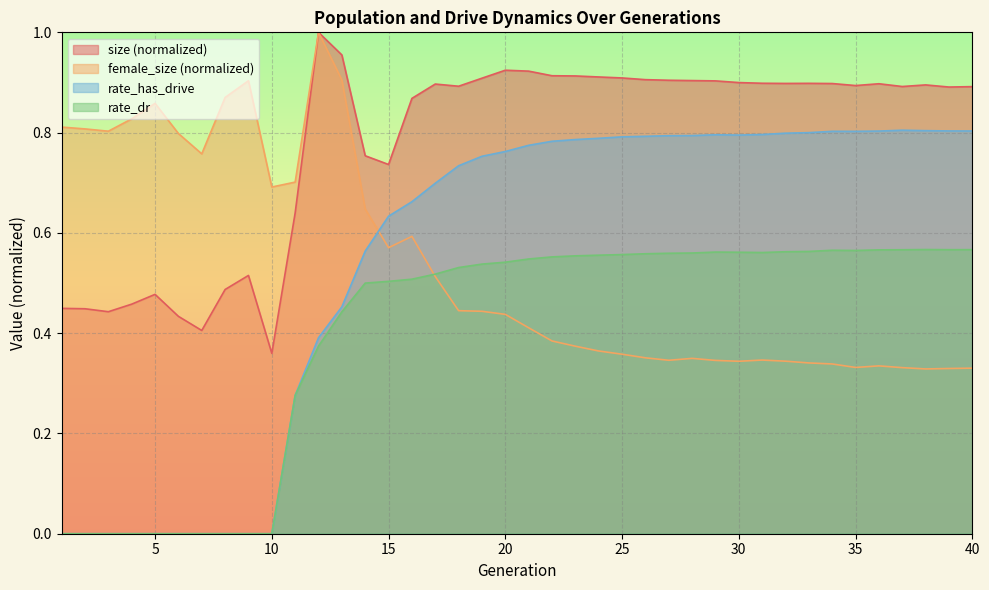

How many interior local peaks does the female_size series have?

7